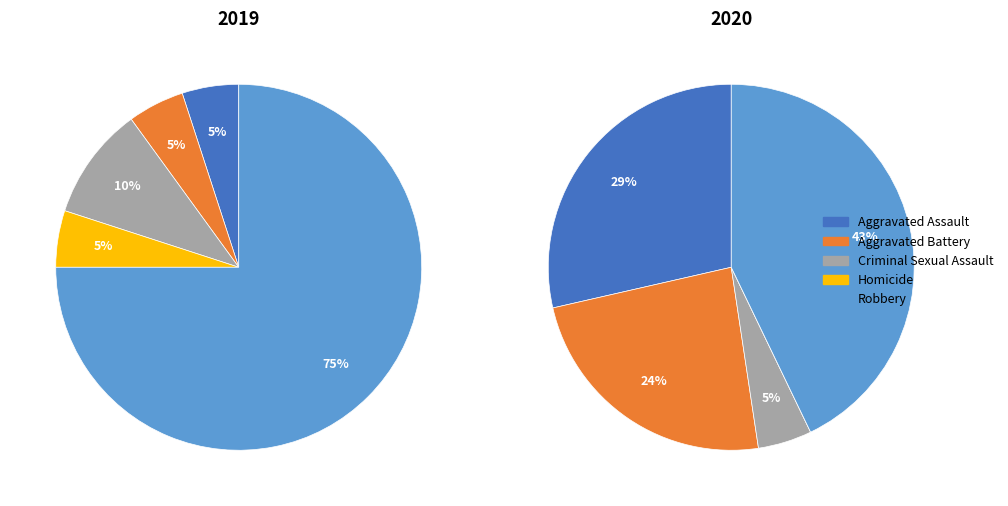

How many segments does this pie chart have?

5